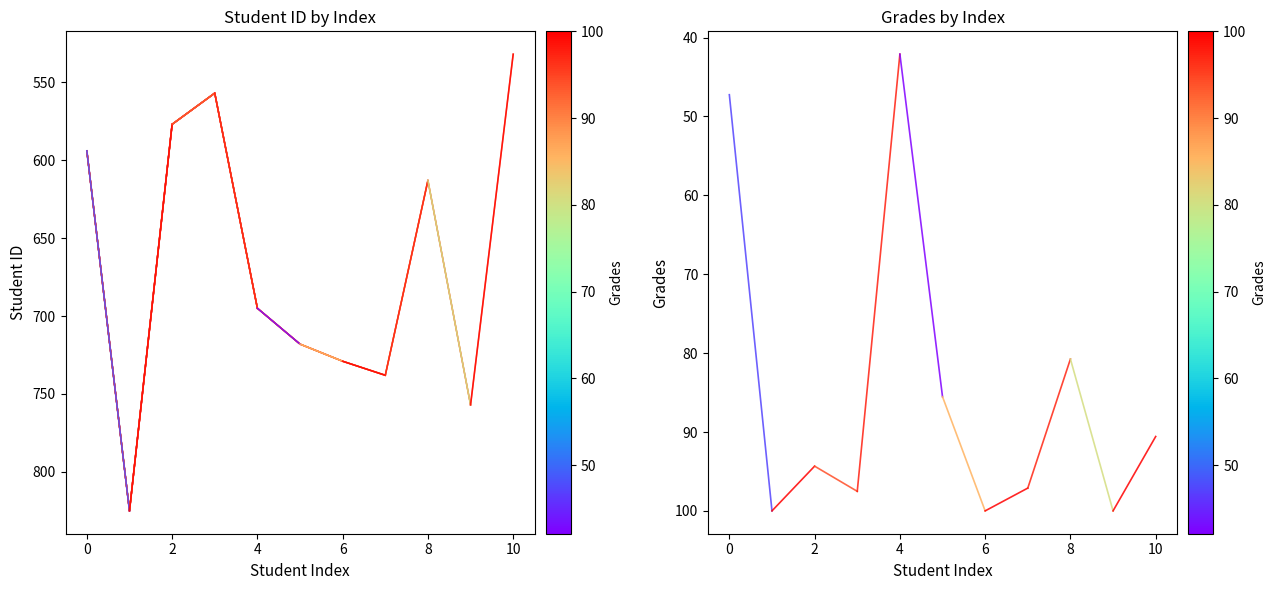

Where is the first local minimum?

2